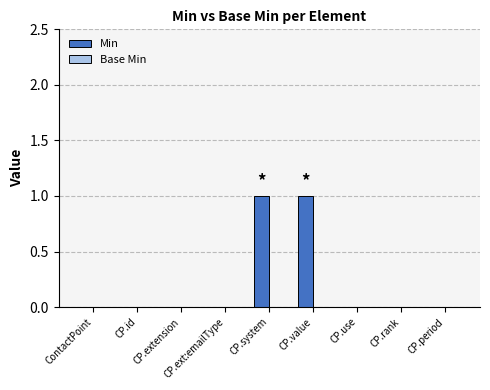

The chart shows a value of 1 at CP.use. True or false?

False